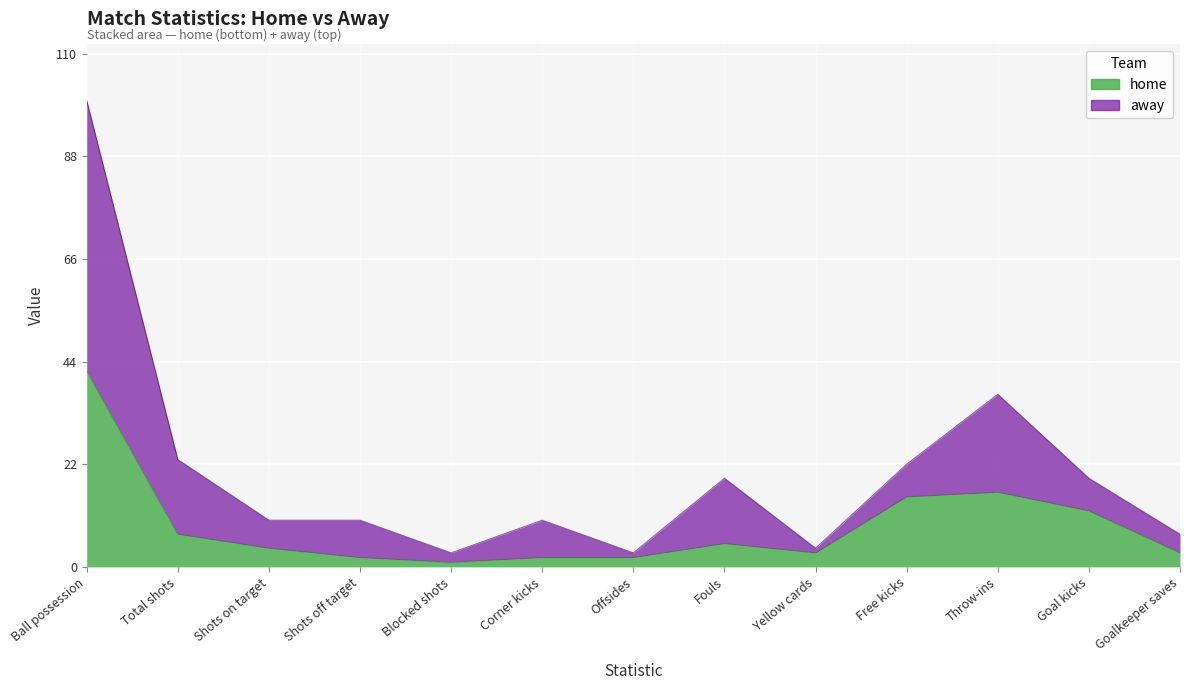

What is the label of the 9th point from the right?

Blocked shots